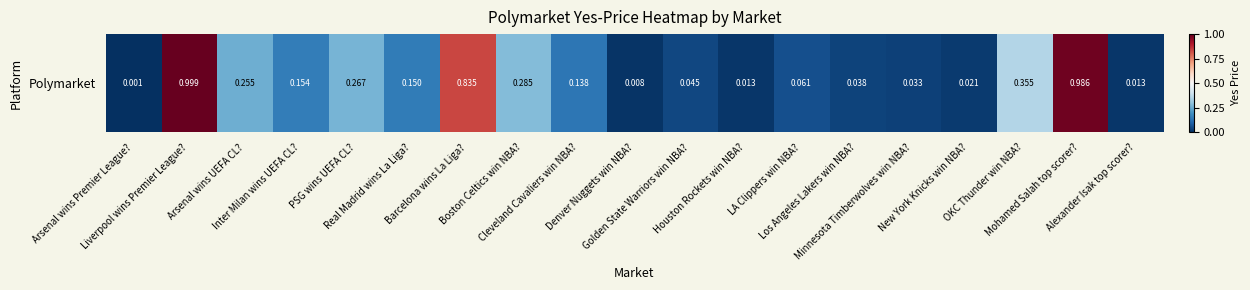

True or false: the data shows 0.1 at LA Clippers win NBA?.

True